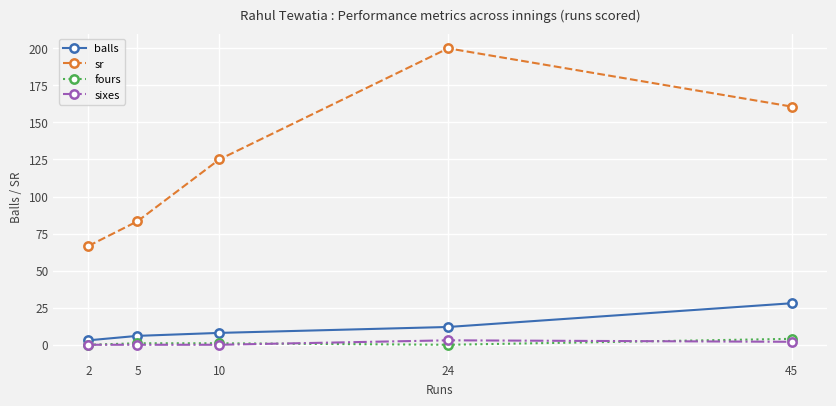

How many lines are shown in the chart?

4